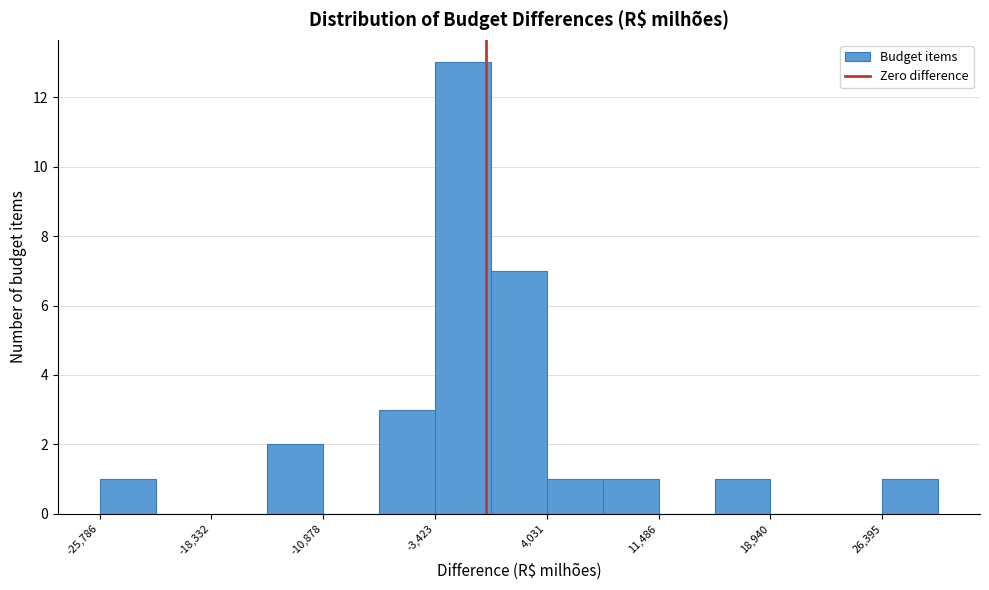

Read against the x-axis, roughly where is the centre of the tallest bar?

-2000